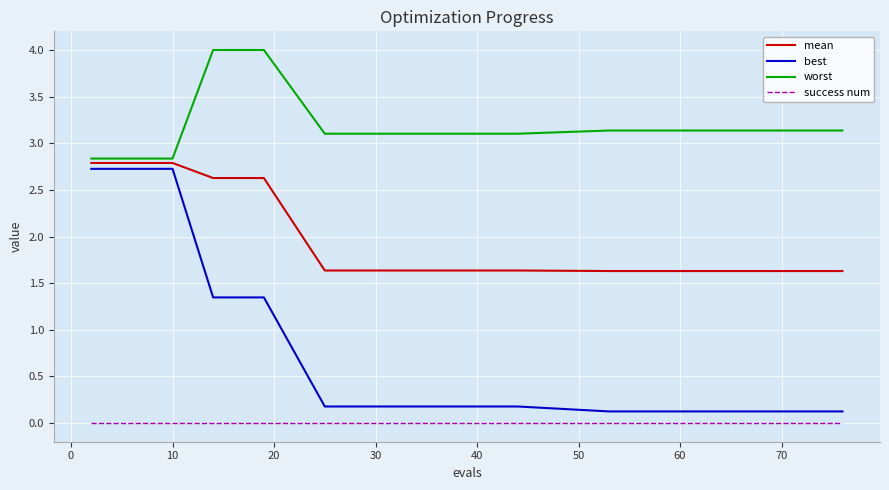

What is the average value of the mean series?

2.0